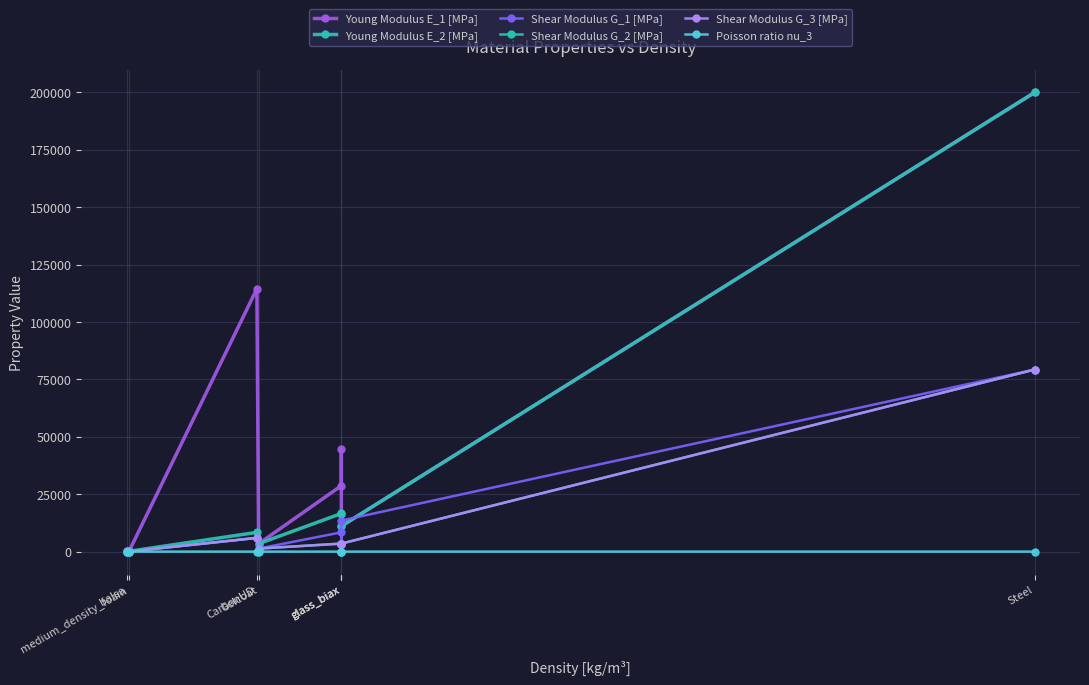

List the labels in order of Young Modulus E_2 [MPa] value, largest first.

Steel, glass_biax, glass_biax, glass_biax, CarbonUD, Gelcoat, medium_density_foam, balsa